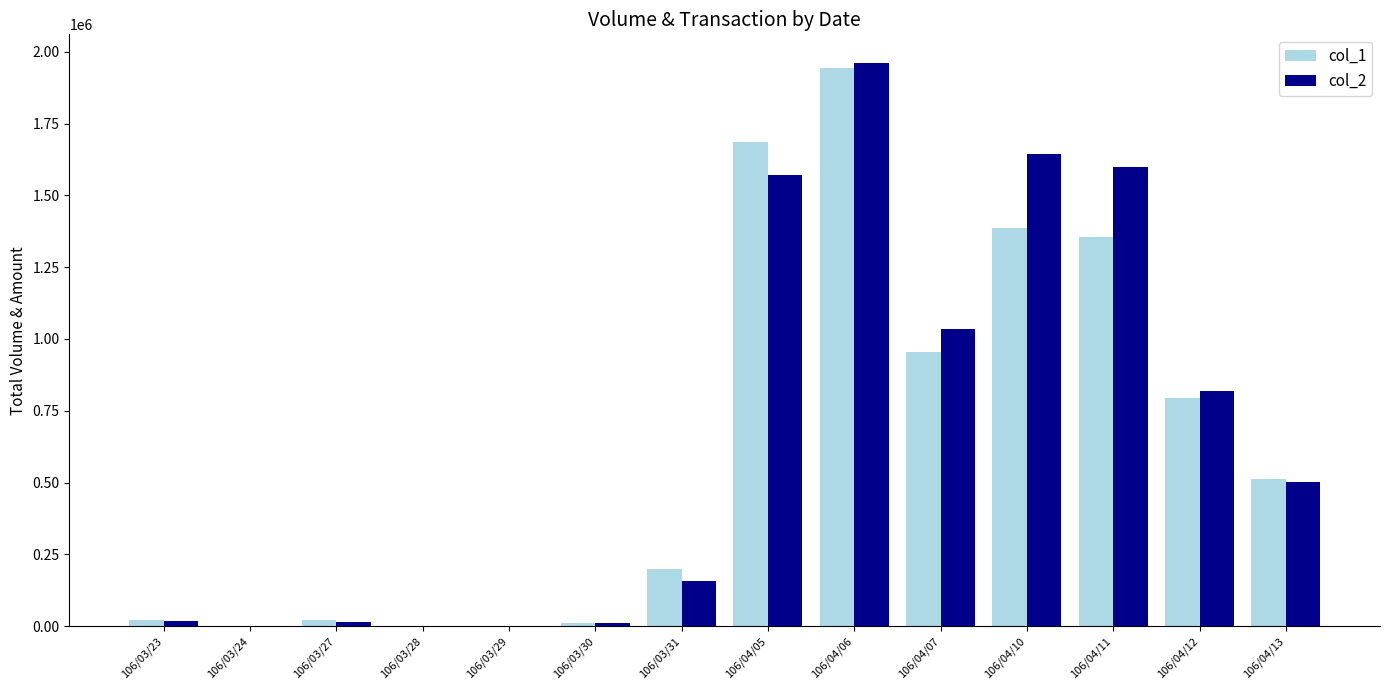

The col_1 series shows 21000 at 106/03/23. True or false?

True